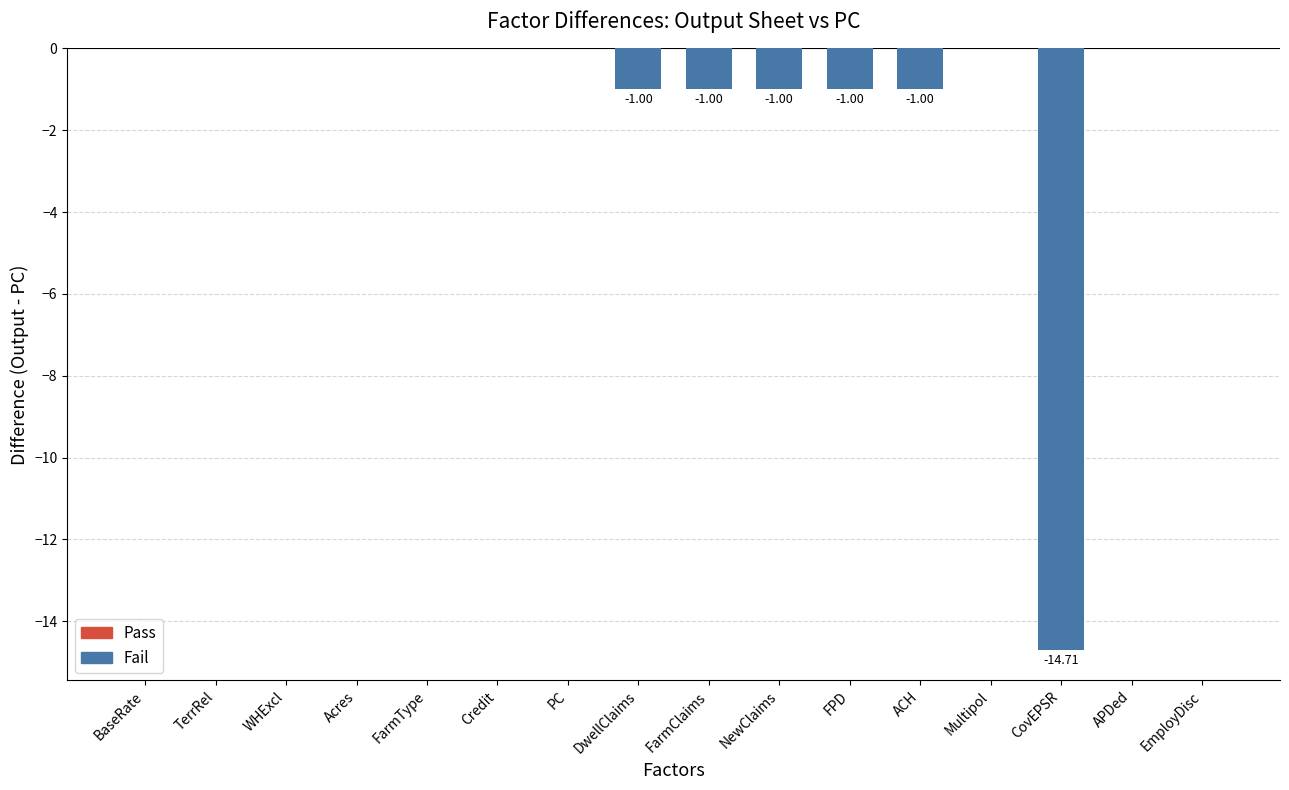

List the labels in order of value, smallest first.

CovEPSR, DwellClaims, FarmClaims, NewClaims, FPD, ACH, BaseRate, TerrRel, WHExcl, Acres, FarmType, Credit, PC, Multipol, APDed, EmployDisc